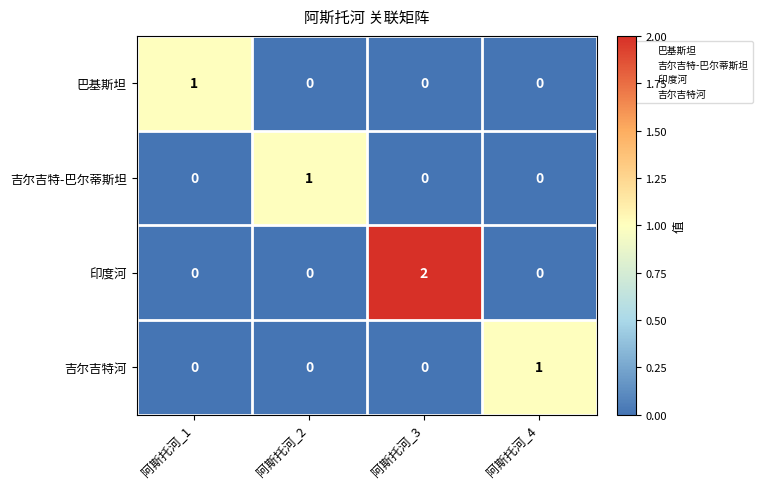

What is the total value across all series at 阿斯托河_2?

1